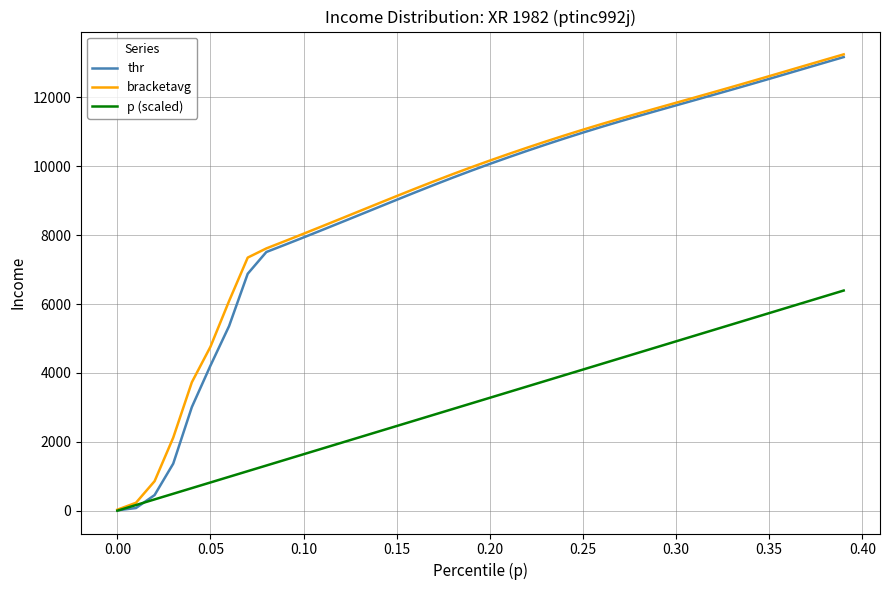

What is the maximum value shown in the chart?

13251.9